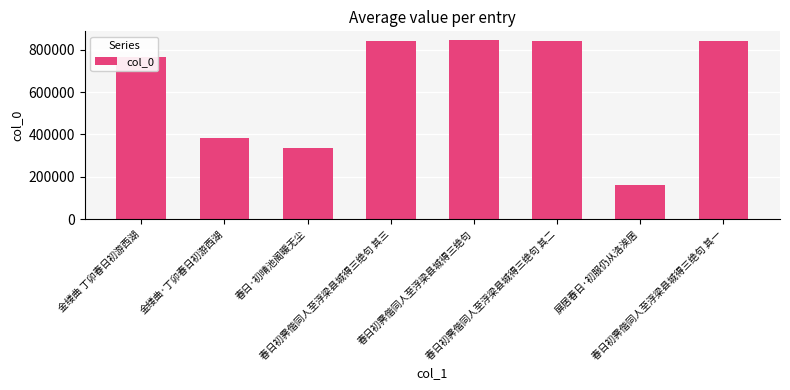

What position from the right is 春日初霁偕同人至浮梁县城得三绝句 其二?

3